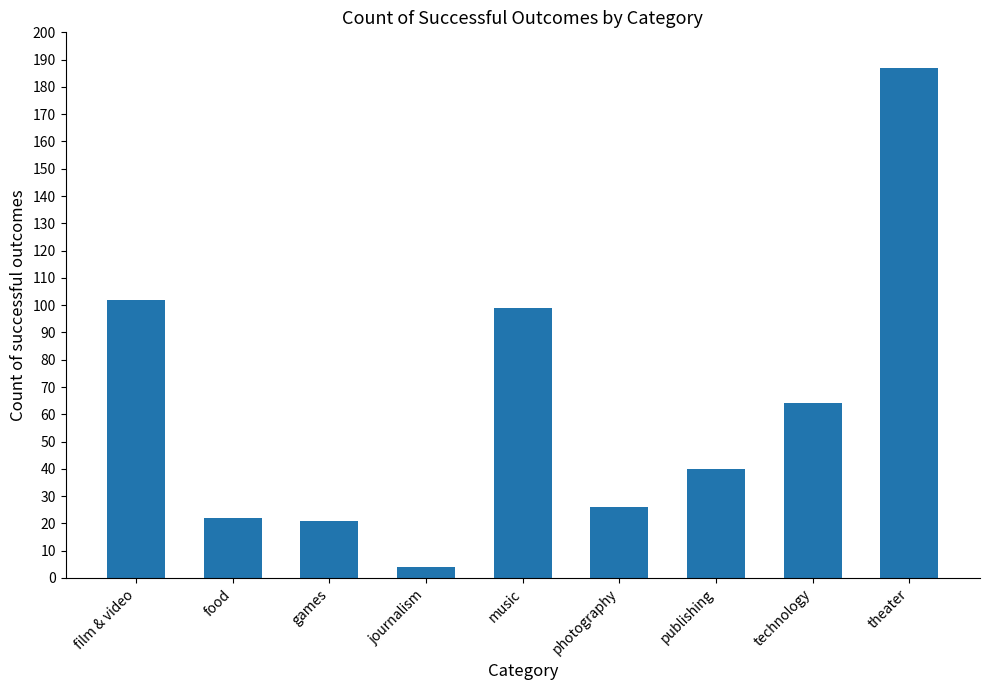

What position from the right is theater?

1